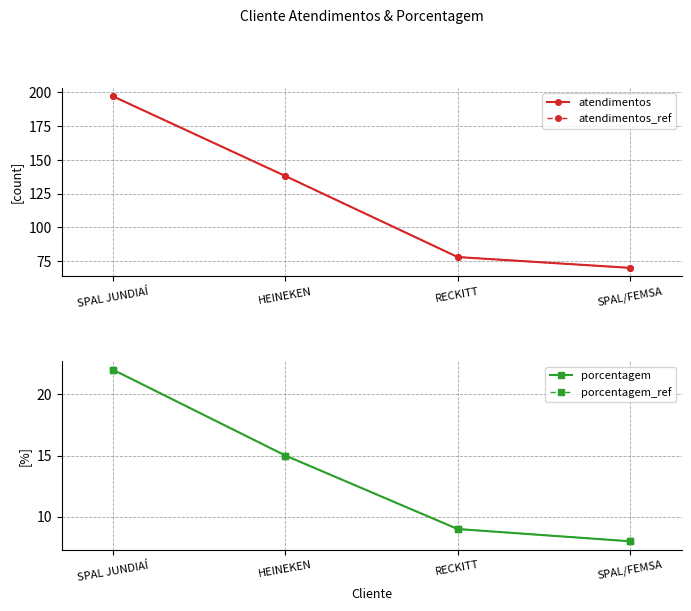

How many data points in porcentagem_ref are less than 15?

2